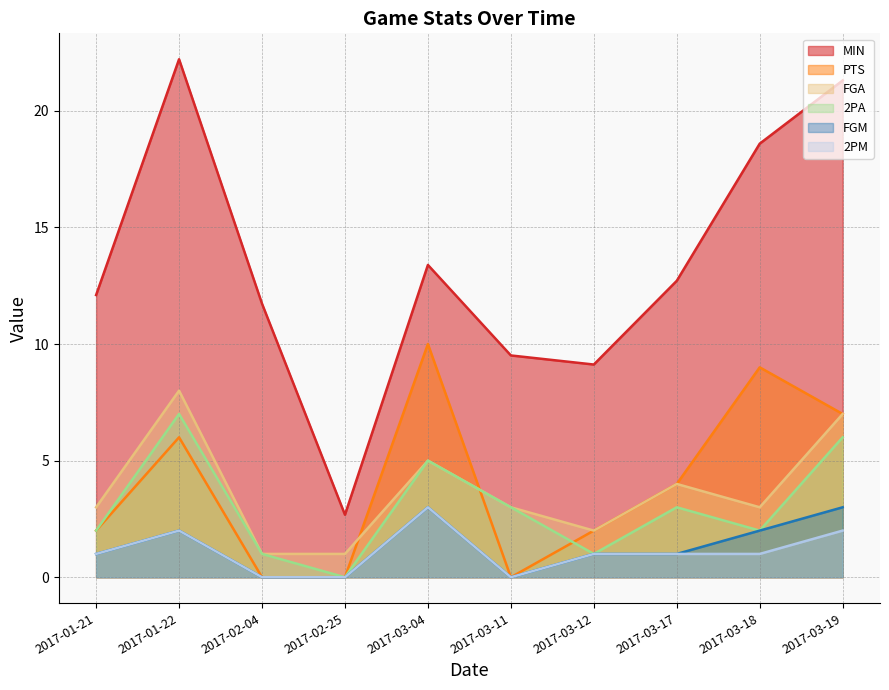

What is the average value of the 2PM series?

1.1